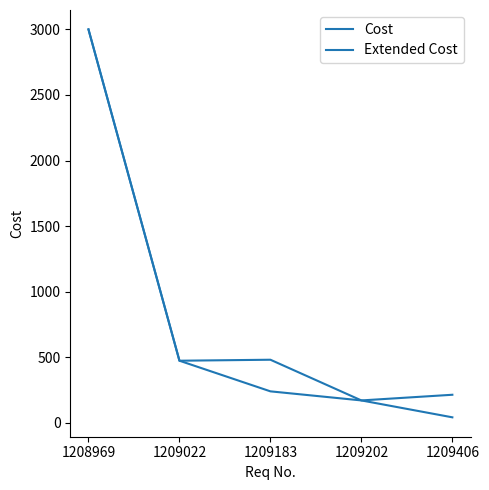

Where is Extended Cost nearest to the value 1585?

1209183